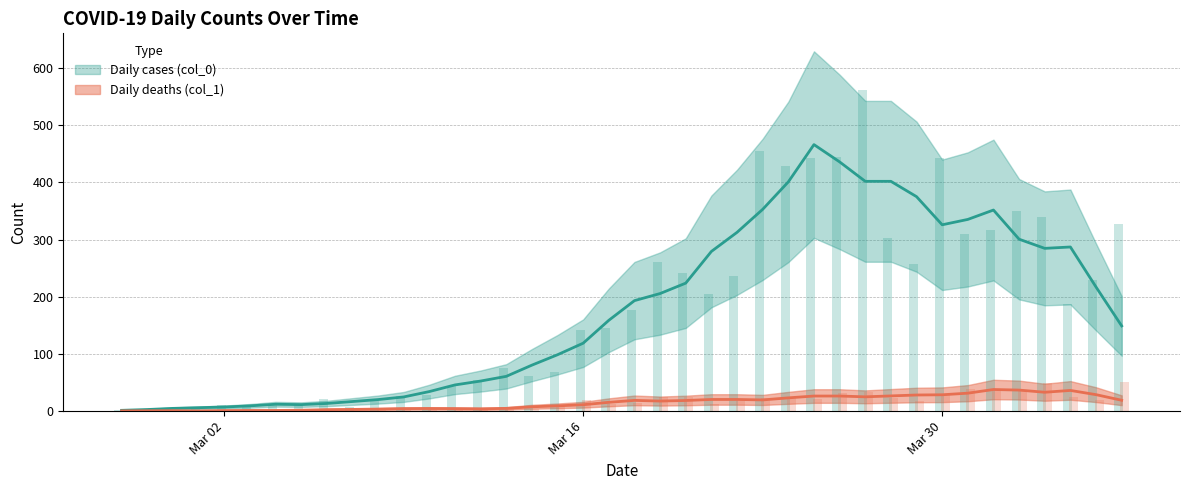

How many bars are there in total?

80